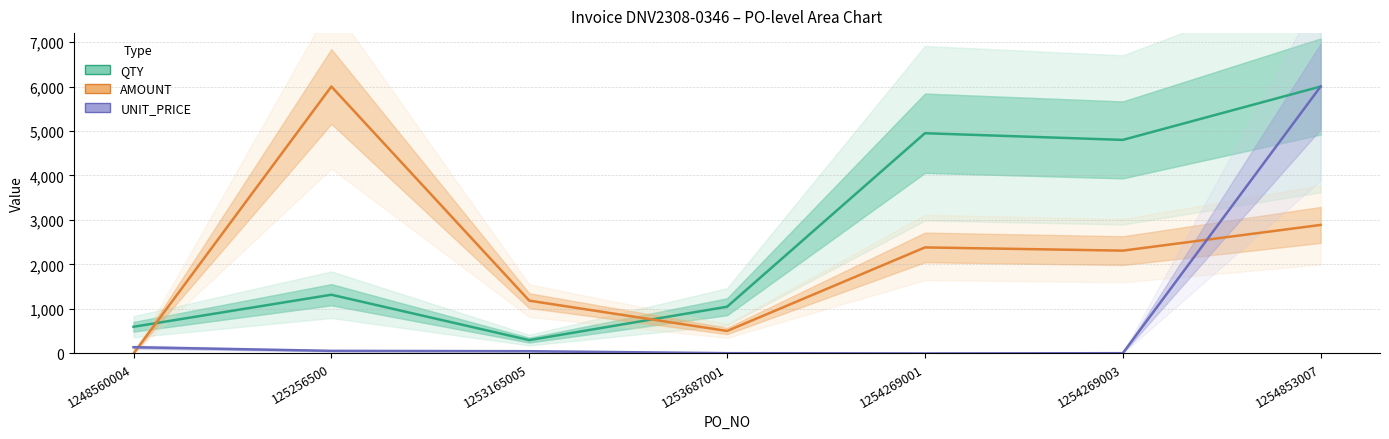

How many distinct data groups are displayed?

3